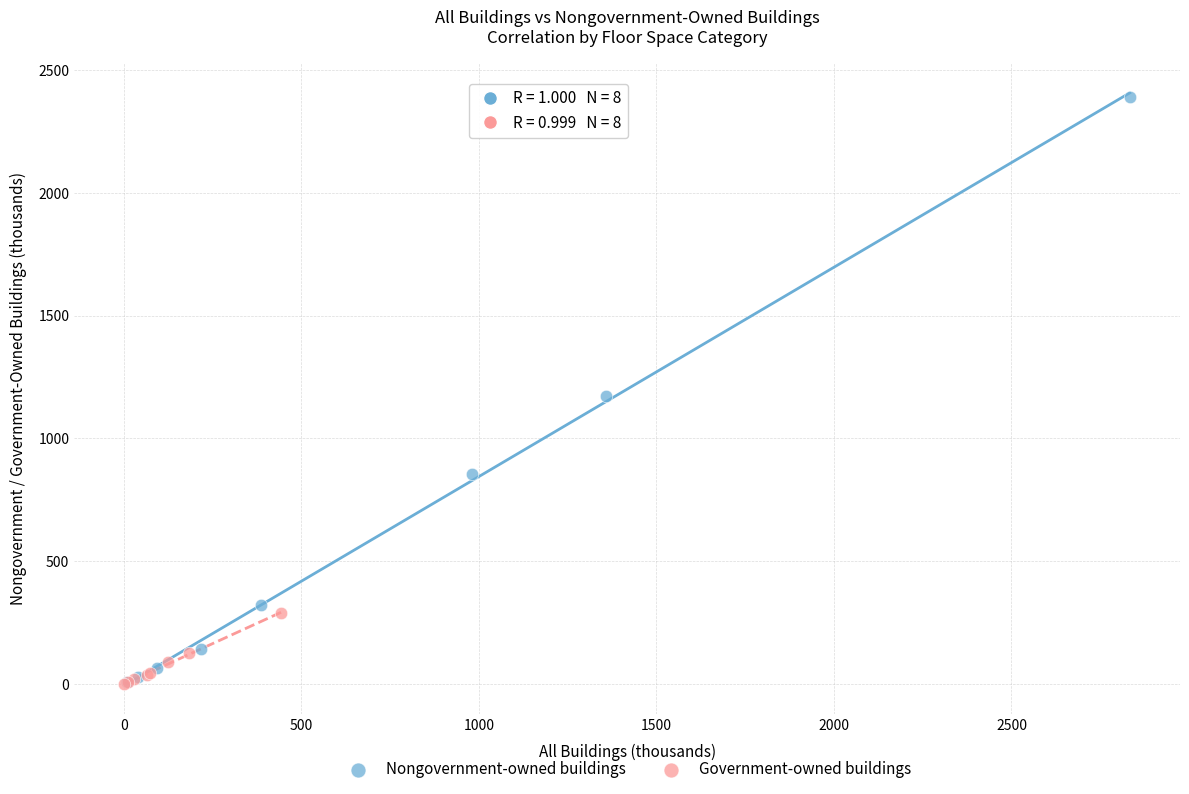

Which series has the widest spread of Y values?

Nongovernment-owned buildings